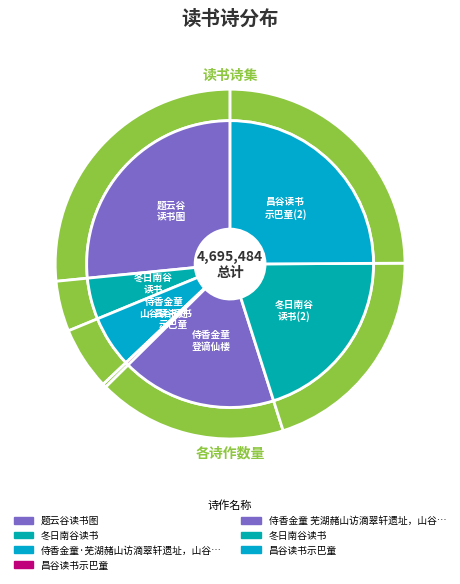

What is the largest slice in the pie chart?

题云谷读书图